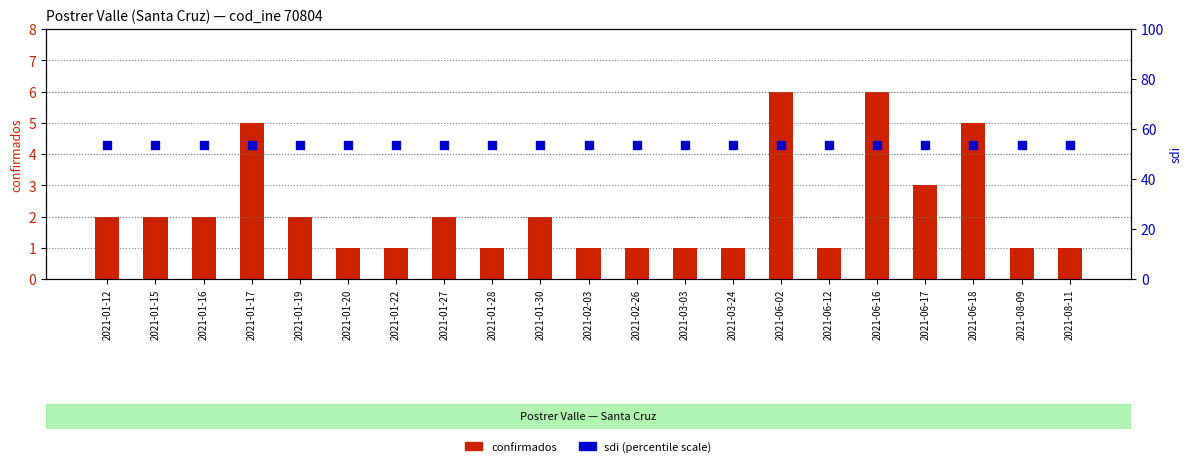

Which series reaches the maximum Y coordinate?

sdi (% scale)